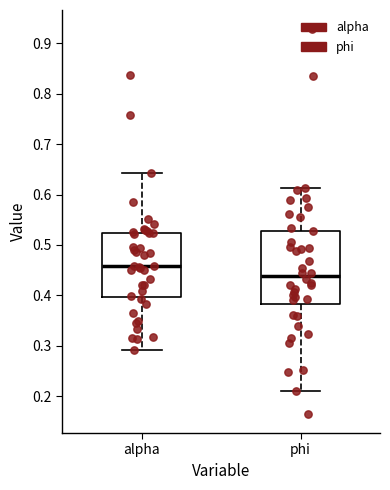

Reading left to right, read every box against the y-axis: the position of its median line, the range the box covers, and the ends of its whiskers. The values are not printed on the chart, so give them approximately, as read against the axis.

alpha: median 0.46, box 0.40 to 0.52, whiskers 0.29 to 0.64
phi: median 0.44, box 0.38 to 0.53, whiskers 0.21 to 0.61